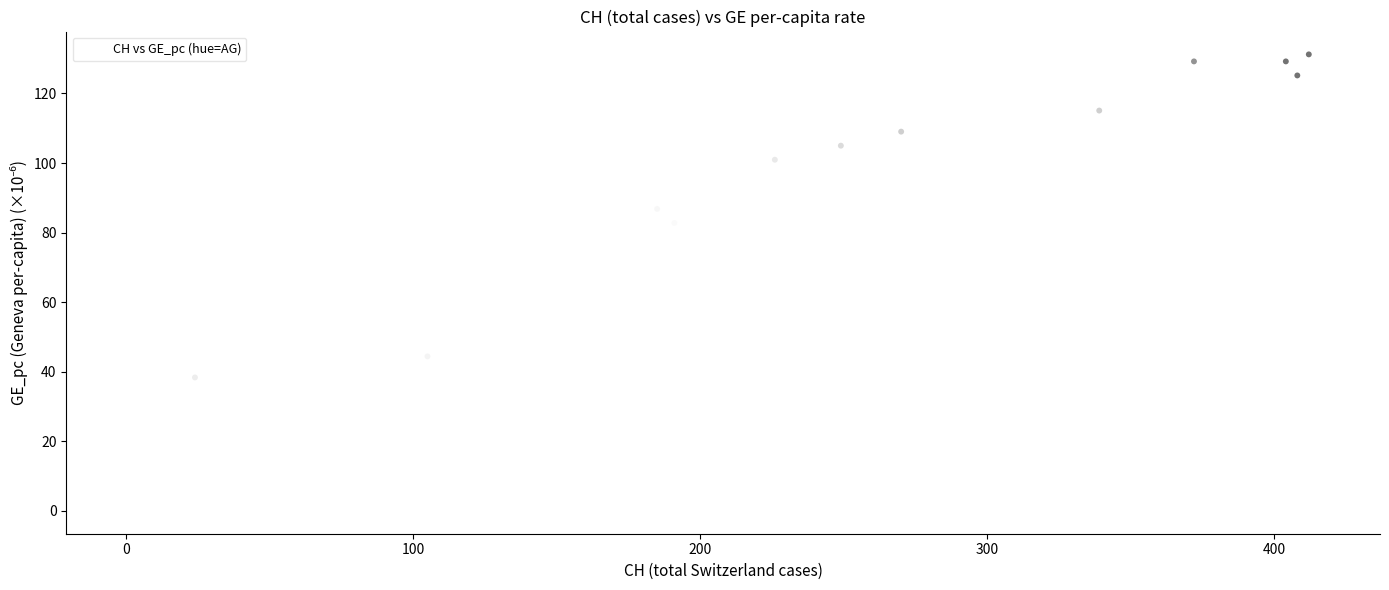

What Y value in the scatter plot is closest to 65?

72.7